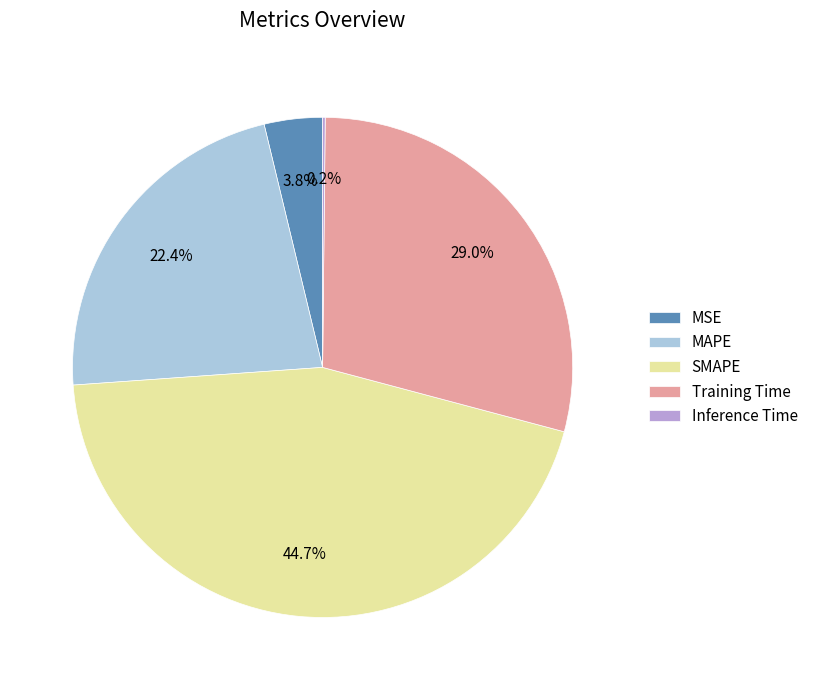

Do SMAPE and MSE together represent more than half of the pie?

No